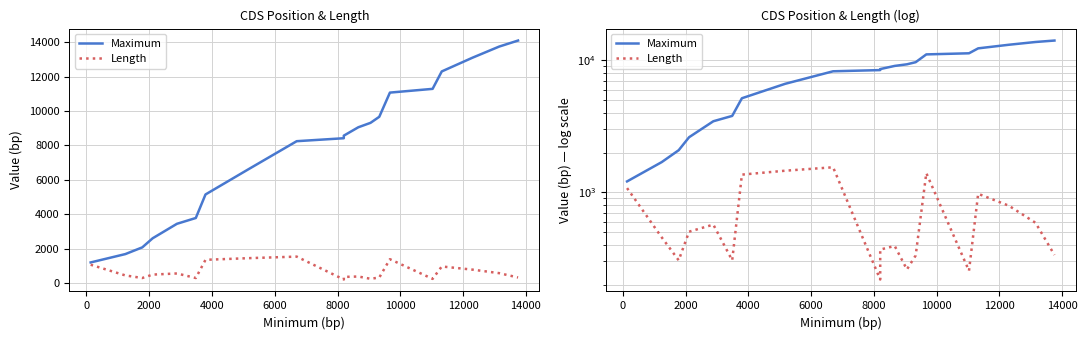

Reading right to left, what are all the values shown in this chart?

Maximum: 14087	13737	13092	12295	11283	11066	9662	9311	9054	8568	8418	8246	6628	5154	3789	3452	2613	2084	1695	1210
Length: 336	588	792	975	255	1398	333	261	393	369	219	1548	1458	1362	306	570	504	306	456	1077